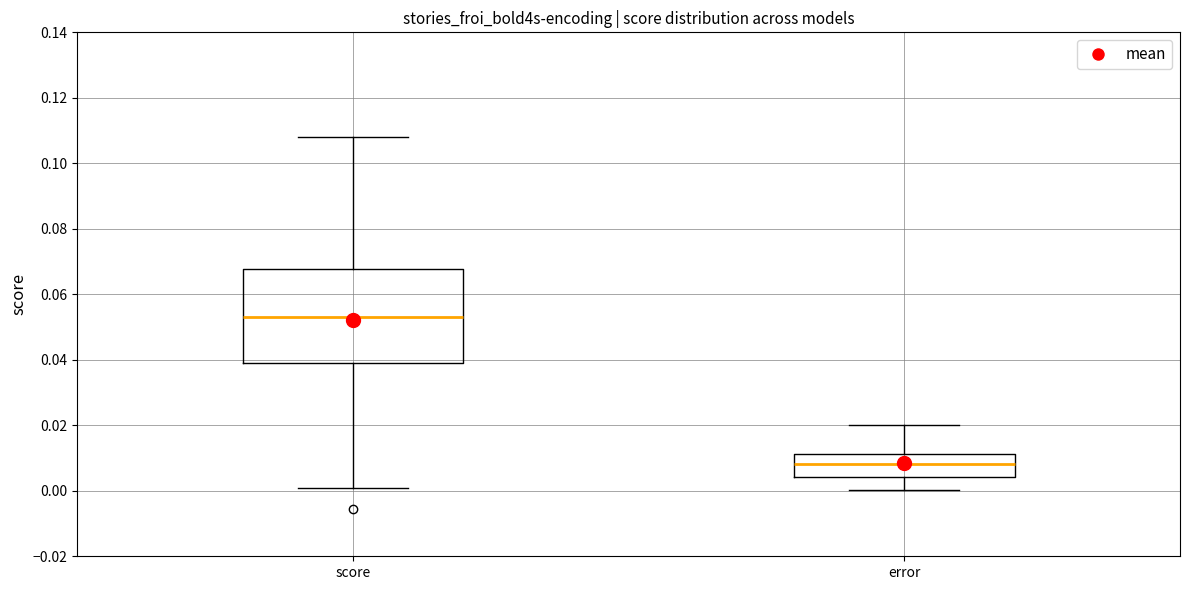

Reading left to right, read every box against the y-axis: the position of its median line, the range the box covers, and the ends of its whiskers. The values are not printed on the chart, so give them approximately, as read against the axis.

score: median 0.054, box 0.040 to 0.068, whiskers 0.000 to 0.108
error: median 0.008, box 0.004 to 0.012, whiskers 0.000 to 0.020